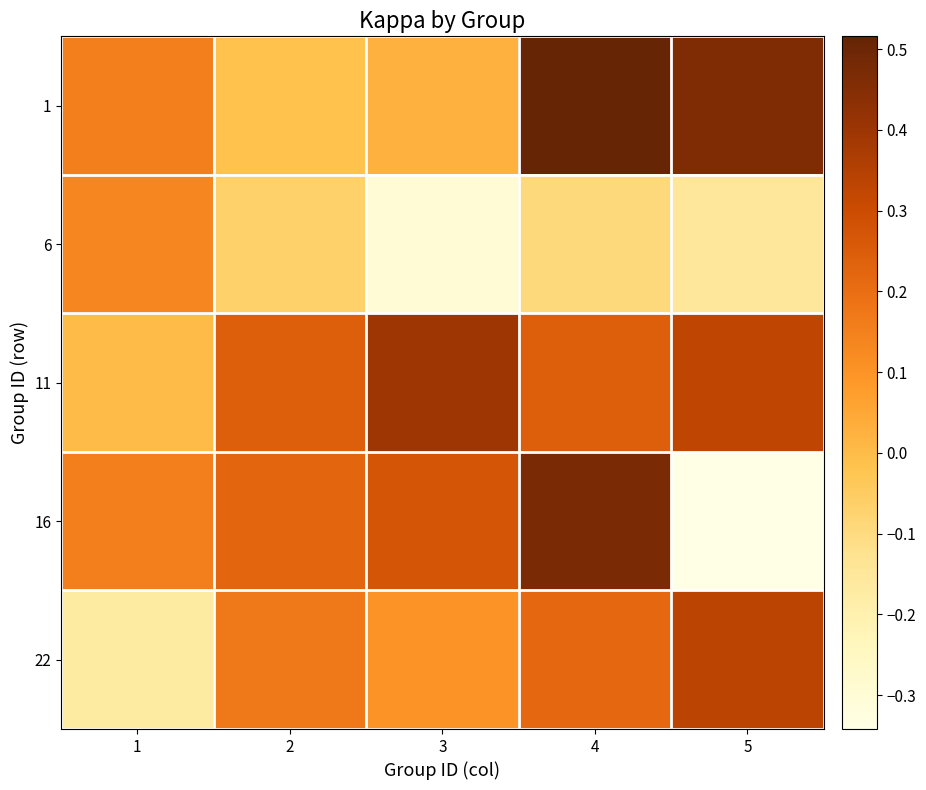

What is the maximum value shown in the chart?

0.5